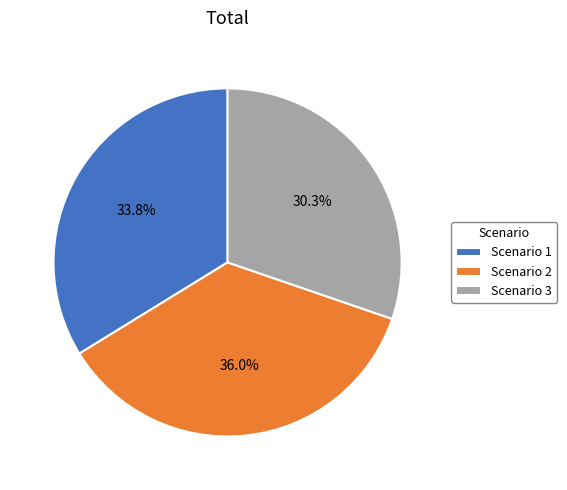

To the nearest percent, what is the difference between the Scenario 2 and Scenario 1 slice percentages?

2%